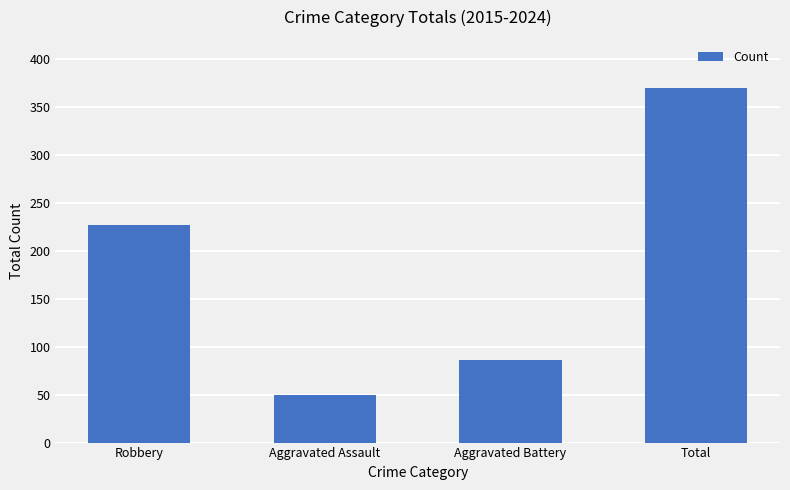

What is the difference between the maximum and minimum values?

320